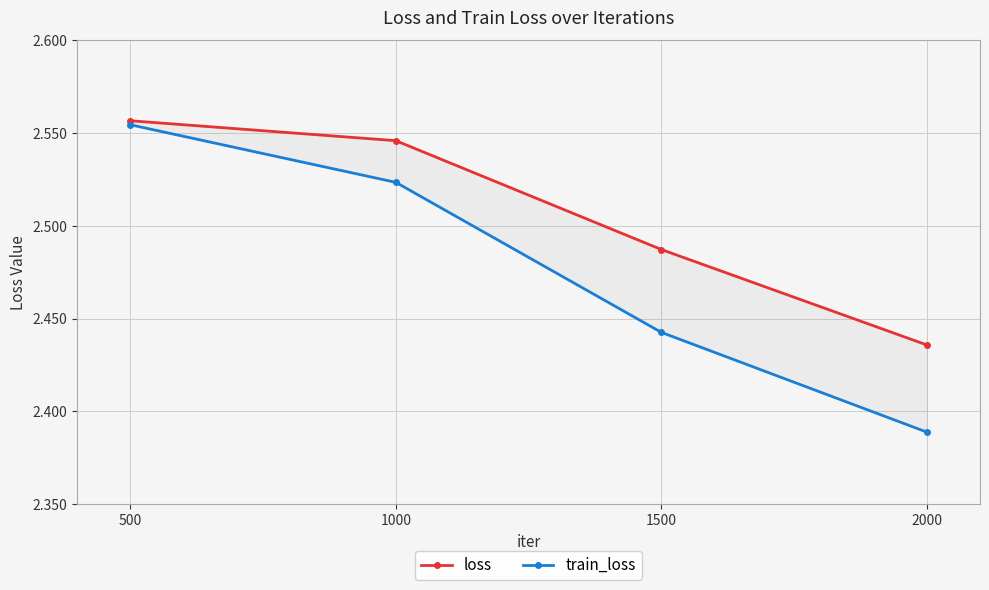

Reading left to right, list all the values displayed in this chart.

loss: 500=2.6	1000=2.5	1500=2.5	2000=2.4
train_loss: 500=2.6	1000=2.5	1500=2.4	2000=2.4